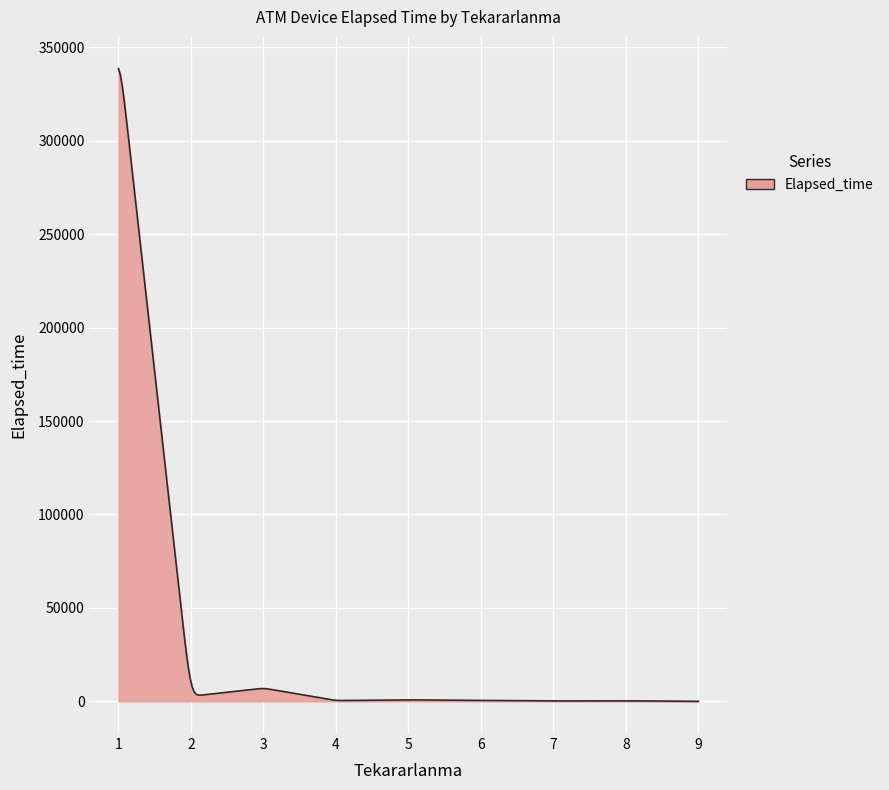

What is the maximum value shown in the chart?

338609.9